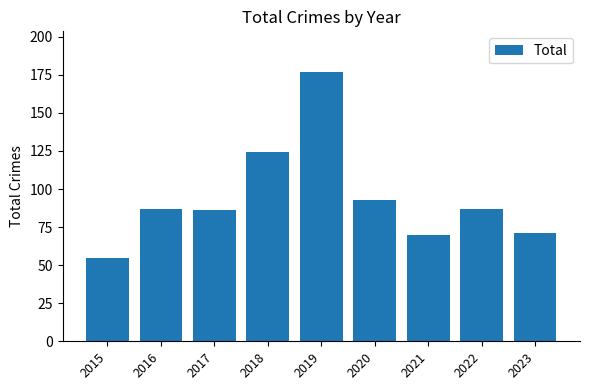

True or false: the data shows 71 at 2023.

True